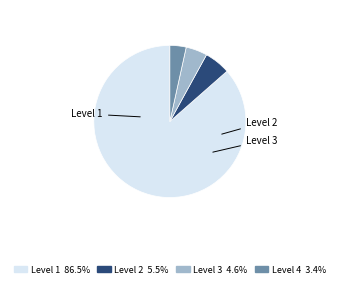

Is there a majority slice in this chart?

Yes